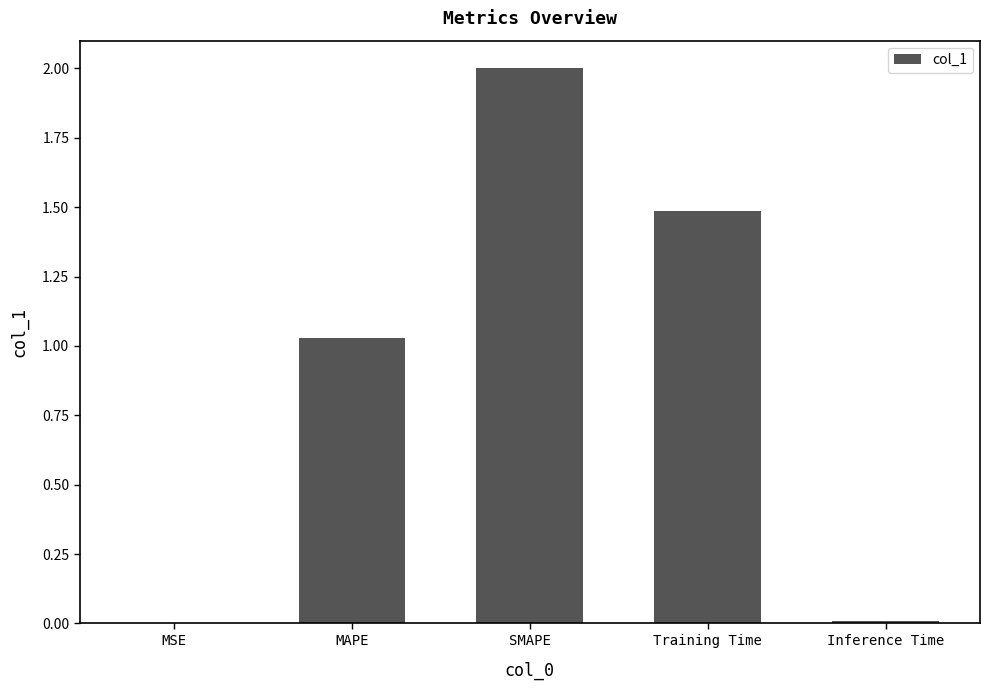

What is the difference between the values at Training Time and Inference Time?

1.5